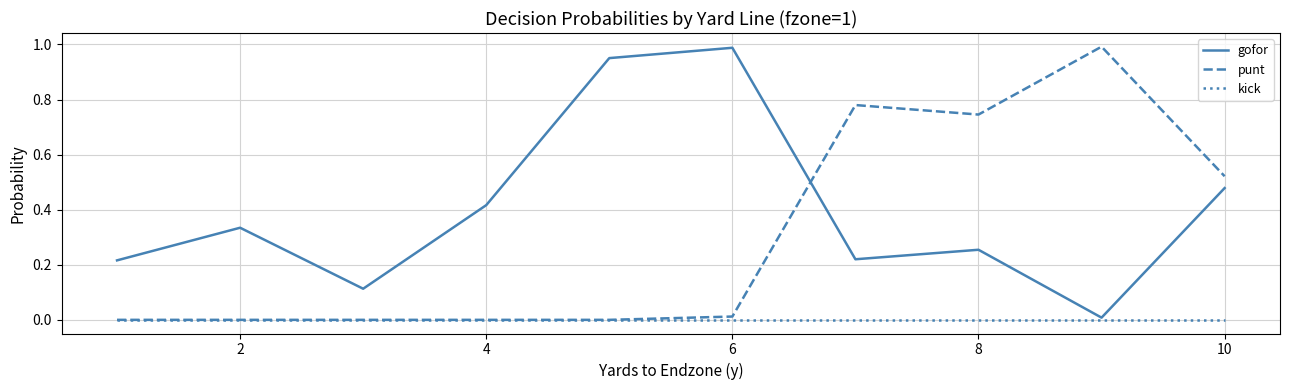

Which series has the largest total across all categories?

gofor